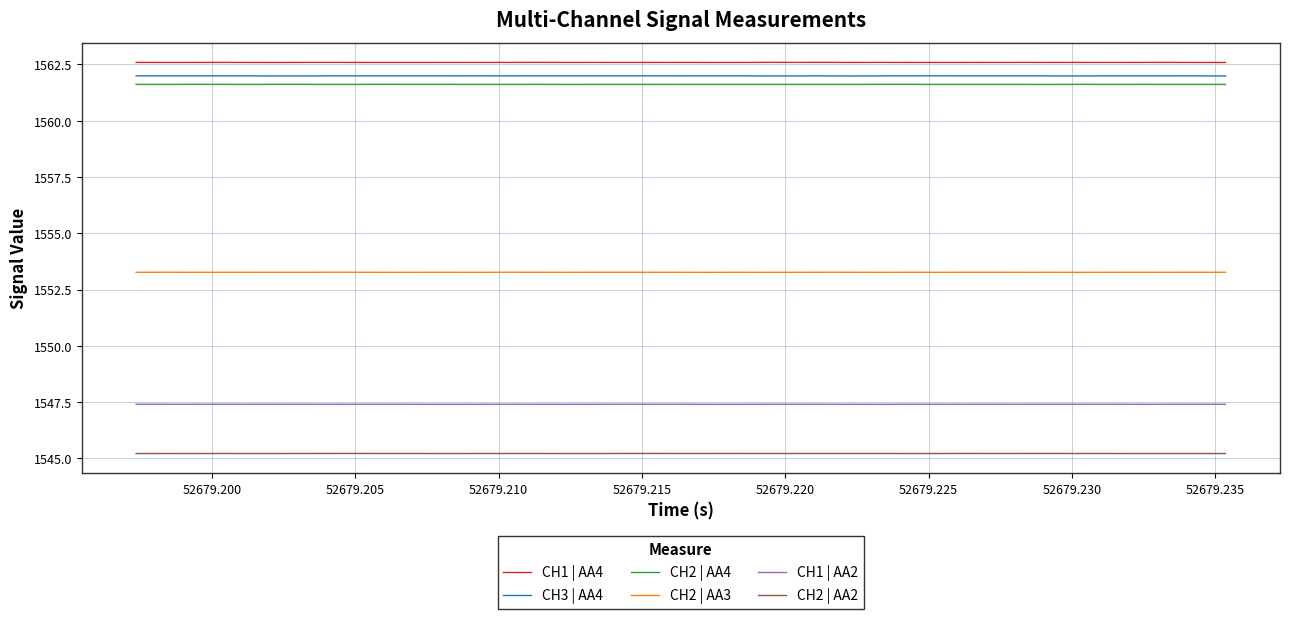

True or false: CH2 | AA4 has more than 0 interior local peaks.

True